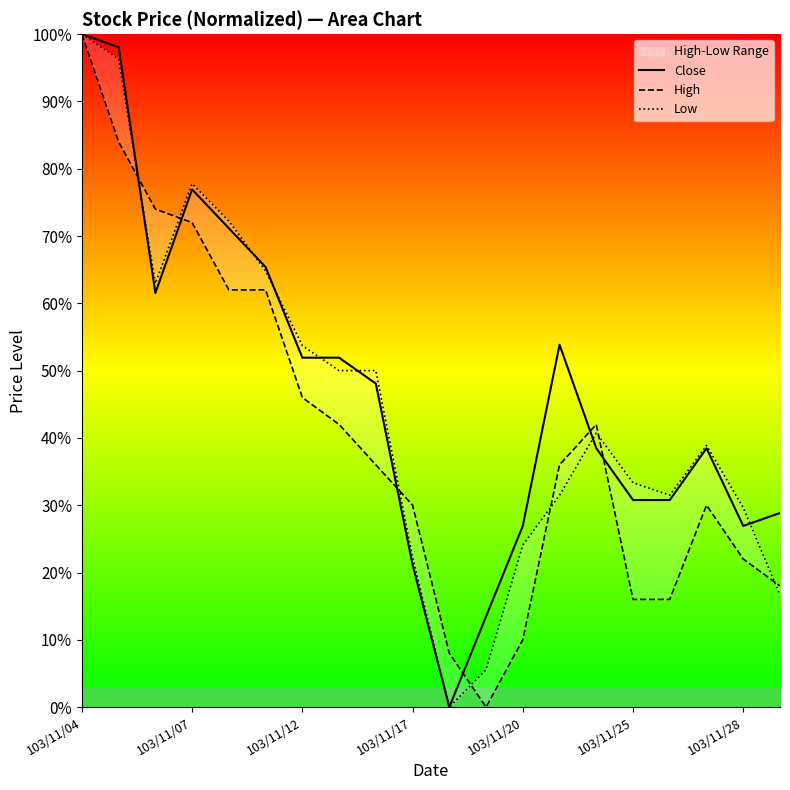

What is the maximum value for Close?

100.0